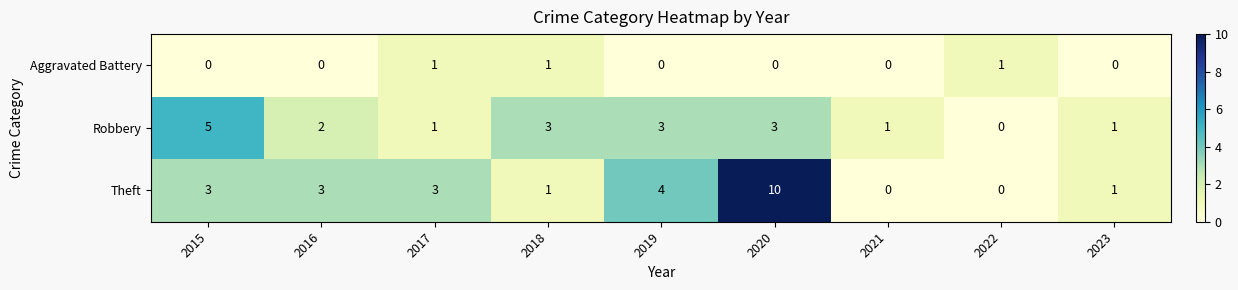

What is the total value across all series at 2020?

13